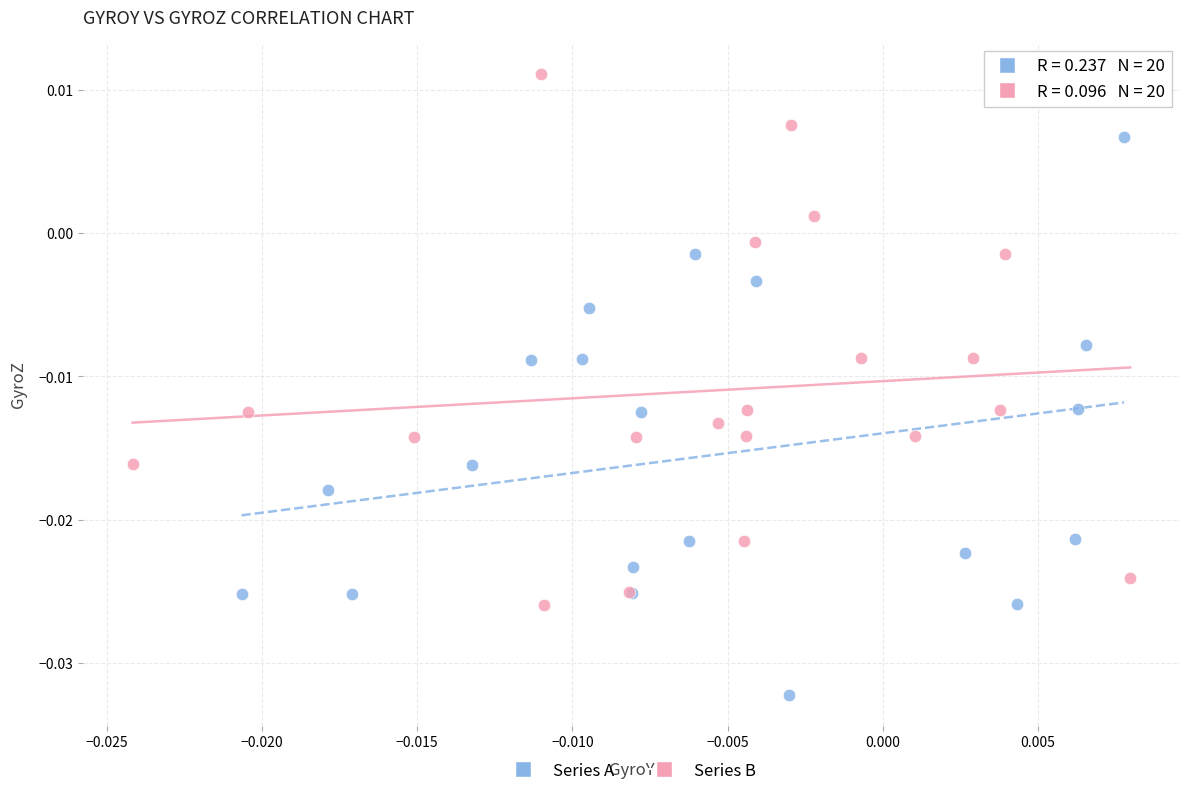

Which series contains the highest Y value?

Series B